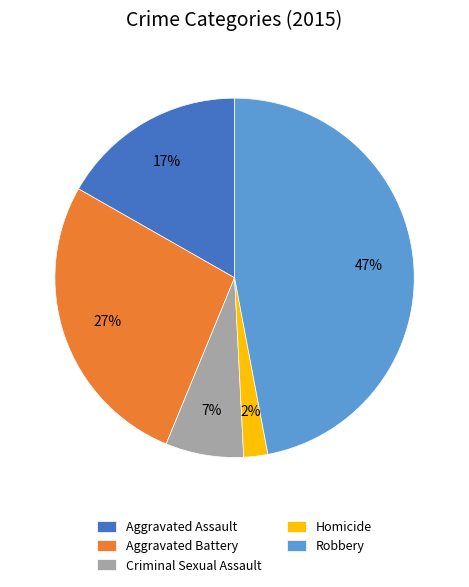

How many slices are in this pie chart?

5